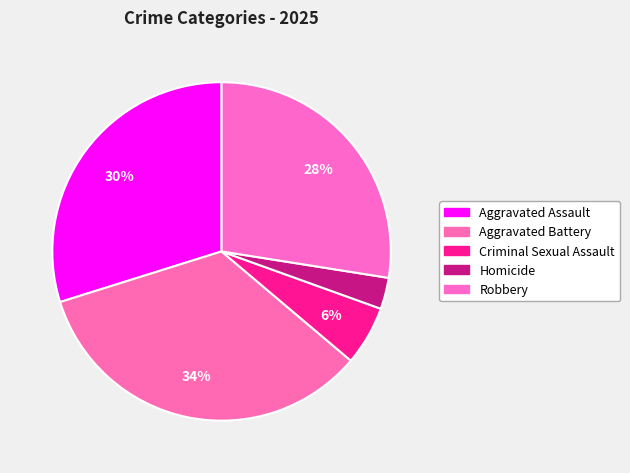

How much of the chart is everything except Aggravated Battery?

66.0%